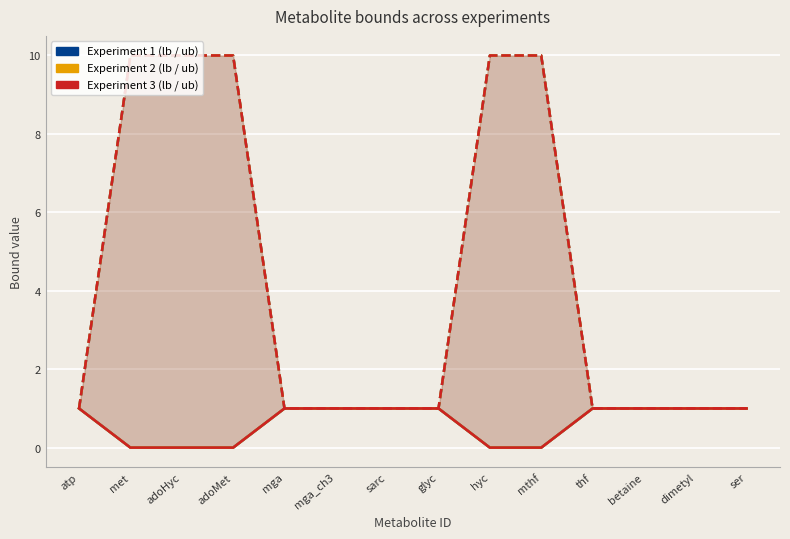

What is the label of the 1st point from the left?

atp